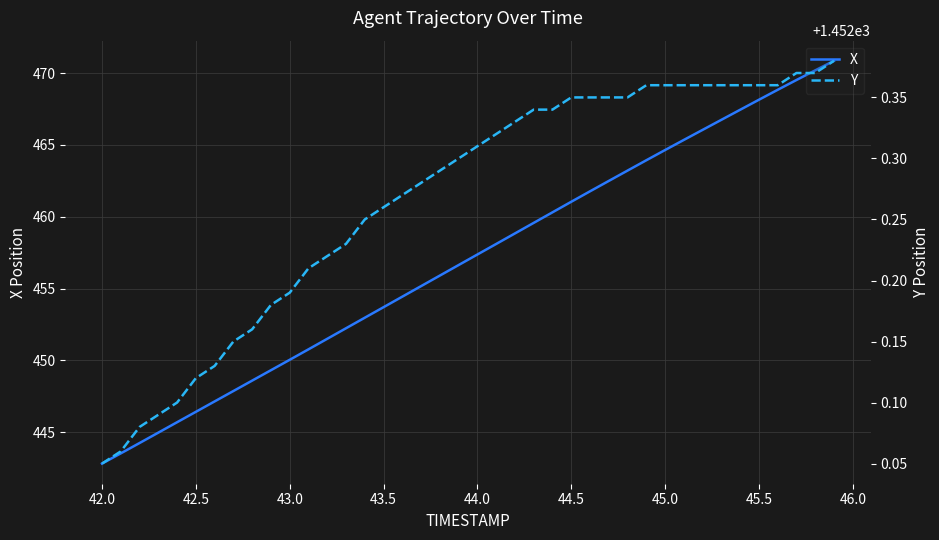

At which label does X first exceed 457?

44.0